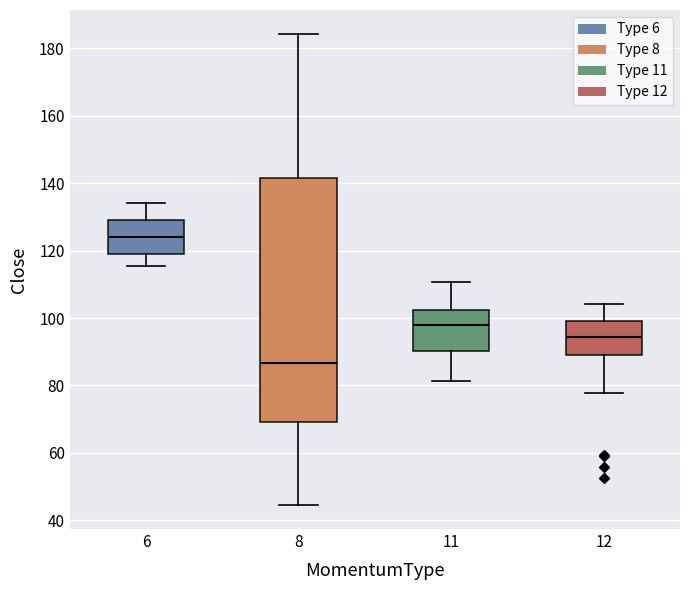

Reading left to right, read every box against the y-axis: the position of its median line, the range the box covers, and the ends of its whiskers. The values are not printed on the chart, so give them approximately, as read against the axis.

6: median 124, box 120 to 130, whiskers 116 to 134
8: median 86, box 70 to 142, whiskers 44 to 184
11: median 98, box 90 to 102, whiskers 82 to 110
12: median 94, box 90 to 100, whiskers 78 to 104